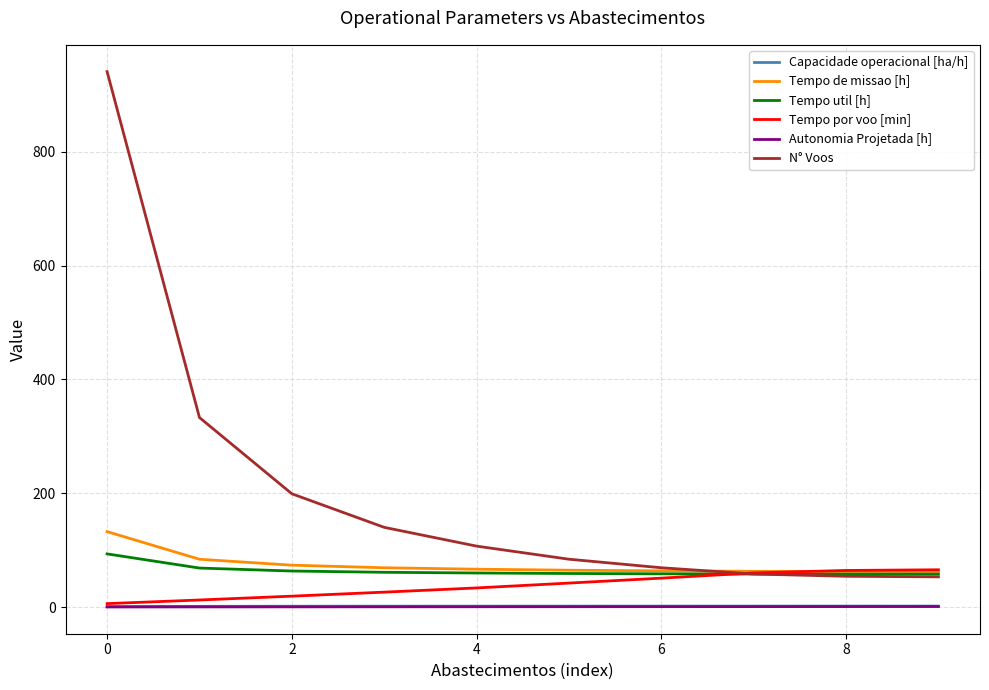

Is this an area chart (filled region under the line)?

No